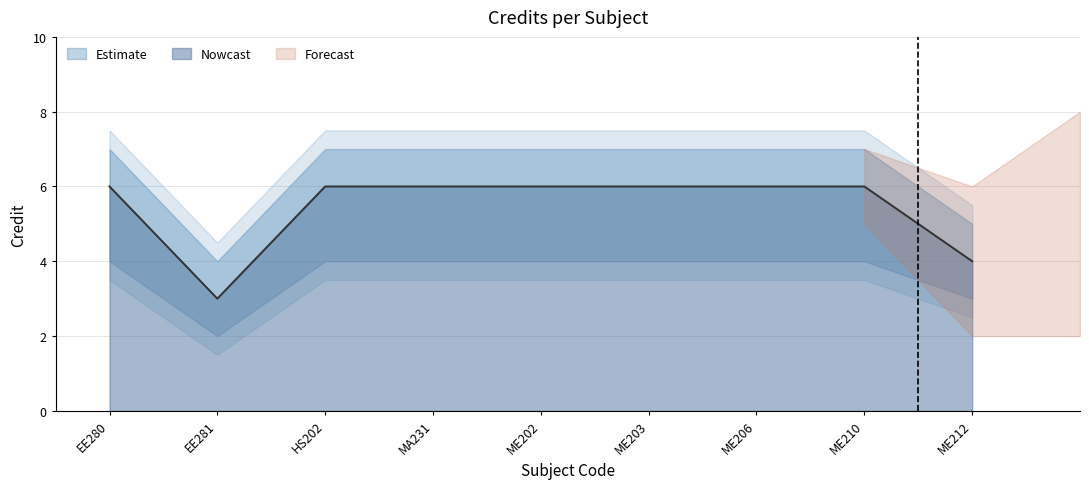

What is the greatest value displayed?

6